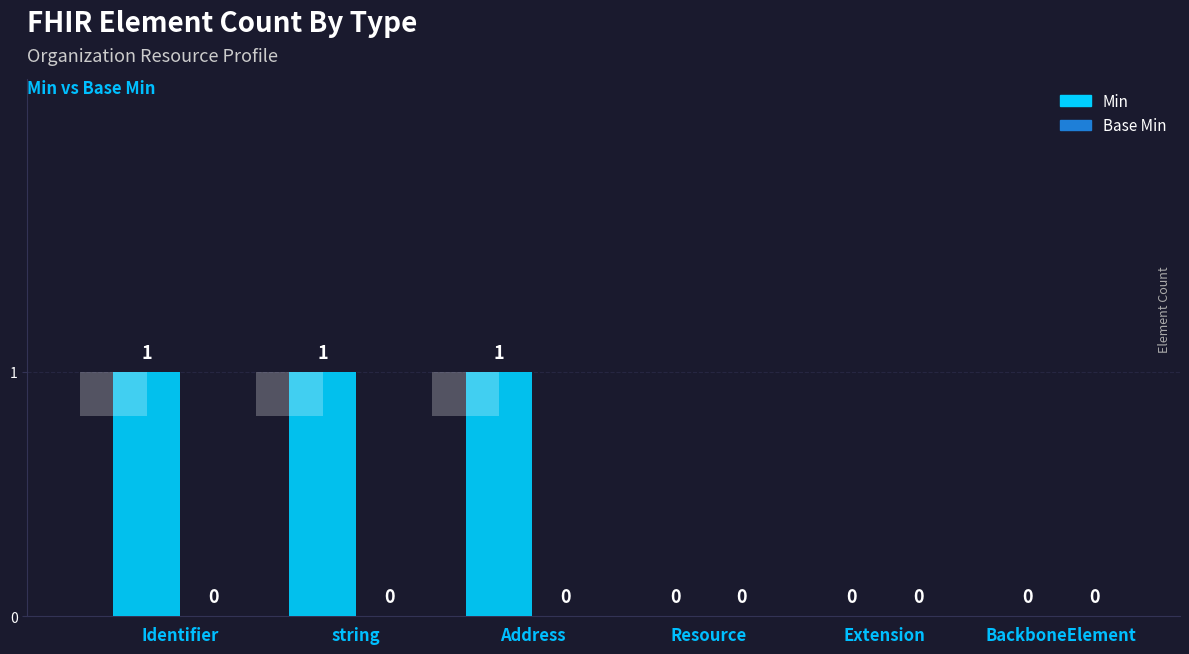

Reading right to left, transcribe all the data shown in this chart.

Min: 0	0	0	1	1	1
Base Min: 0	0	0	0	0	0